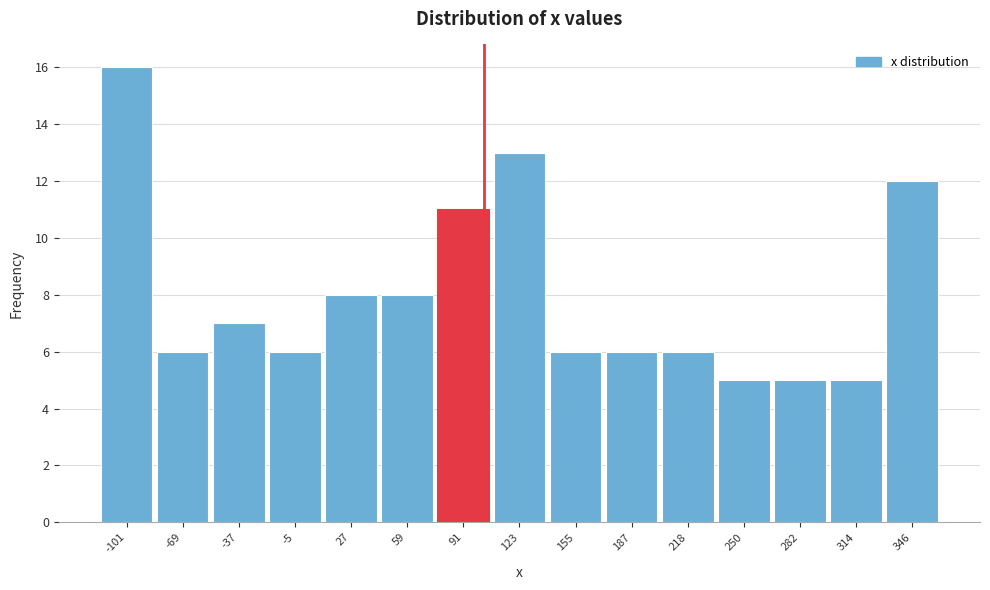

Reading left to right, transcribe this chart: for each bar, give the range it covers on the x-axis and its height. Neither the bar edges nor the heights are printed on the chart, so give them approximately, as read against the axes.

-115 to -85: 16
-85 to -55: 6
-55 to -20: 7
-20 to 10: 6
10 to 45: 8
45 to 75: 8
75 to 105: 11
105 to 140: 13
140 to 170: 6
170 to 200: 6
200 to 235: 6
235 to 265: 5
265 to 300: 5
300 to 330: 5
330 to 360: 12